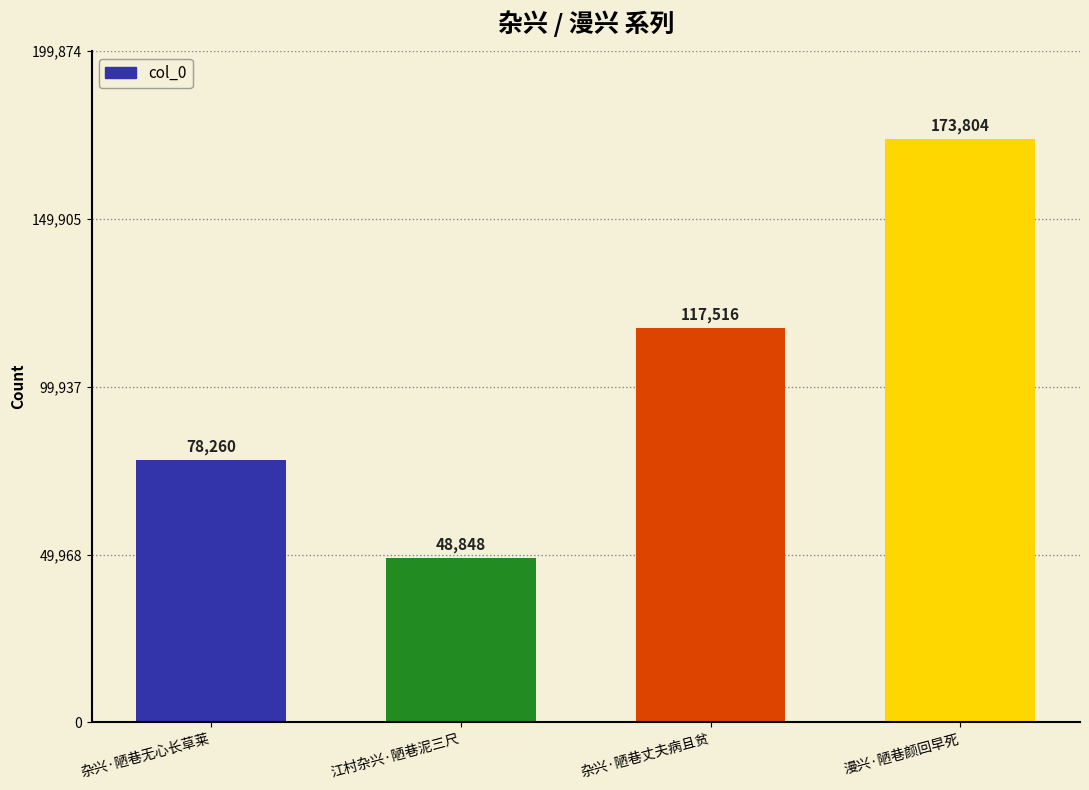

What is the change in value from 杂兴·陋巷无心长草莱 to 杂兴·陋巷丈夫病且贫?

+39256